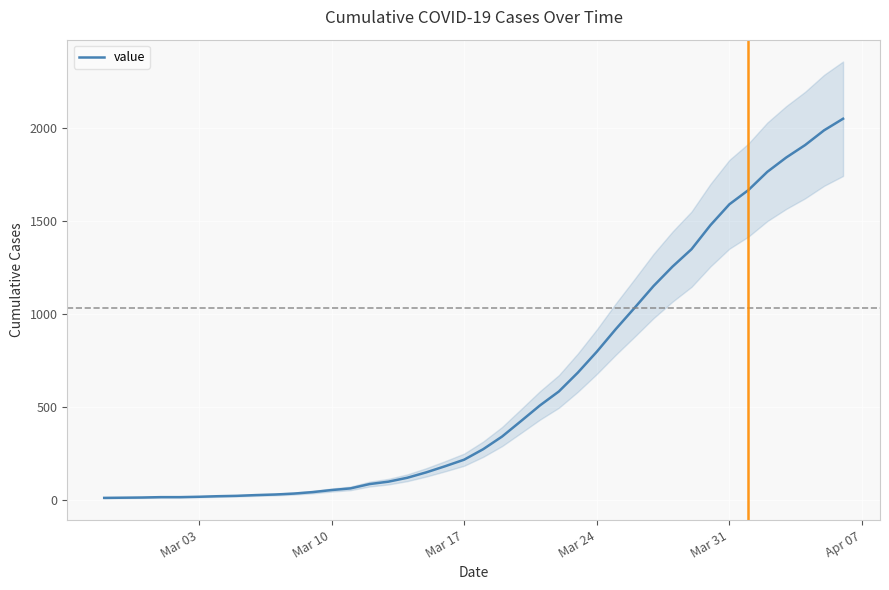

True or false: there are more than 2 points higher than both neighbors.

False